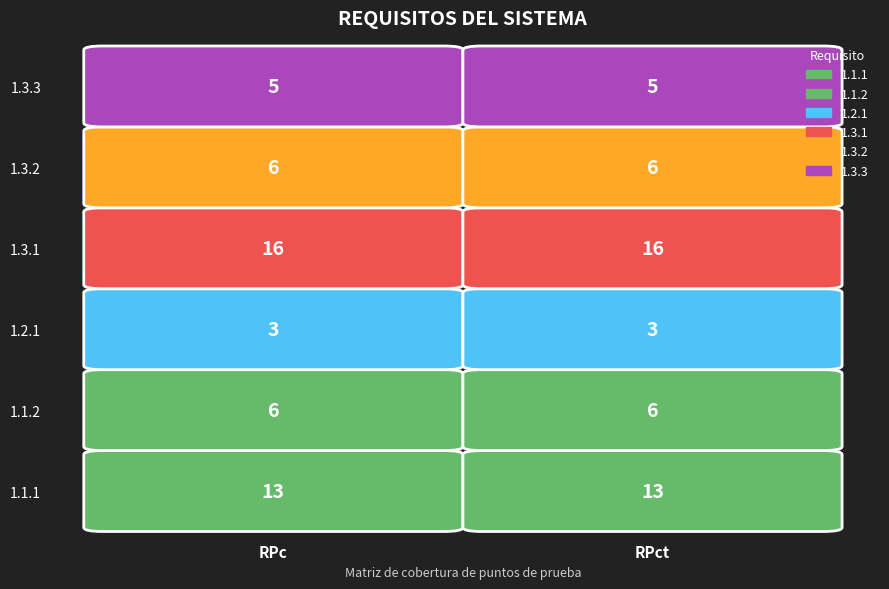

Which series changed the most between RPc and RPct?

1.1.1